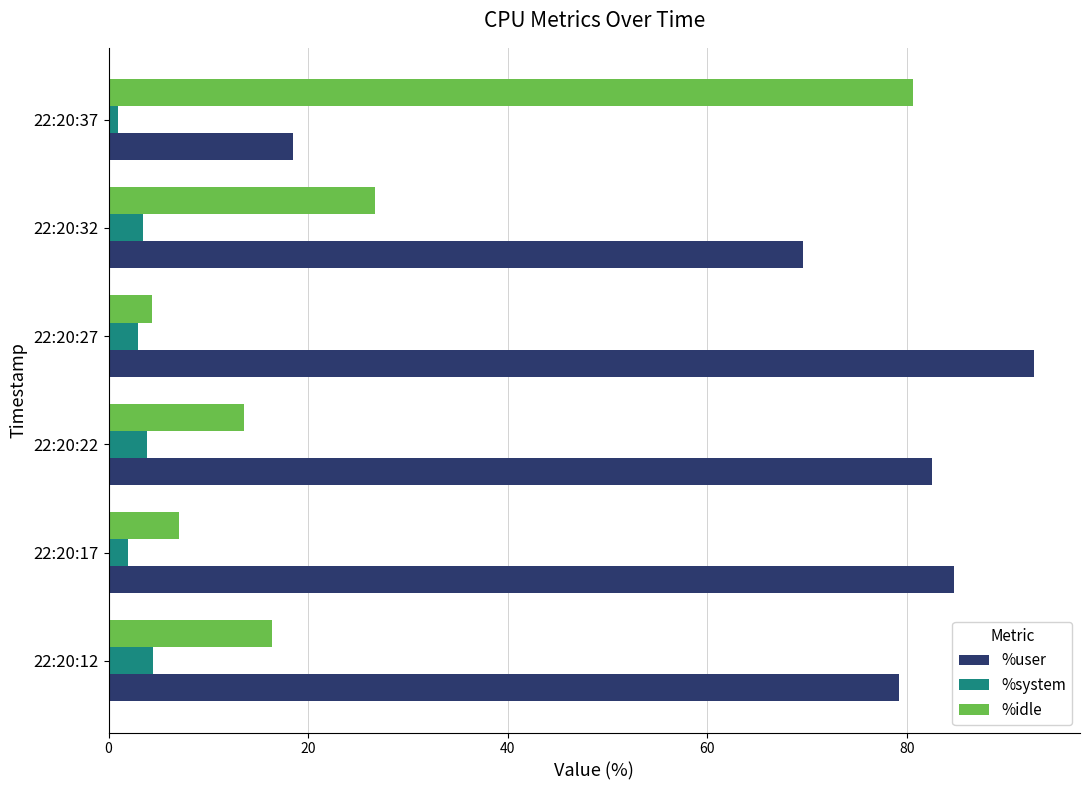

Rank the categories by %user value from highest to lowest.

22:20:27, 22:20:17, 22:20:22, 22:20:12, 22:20:32, 22:20:37